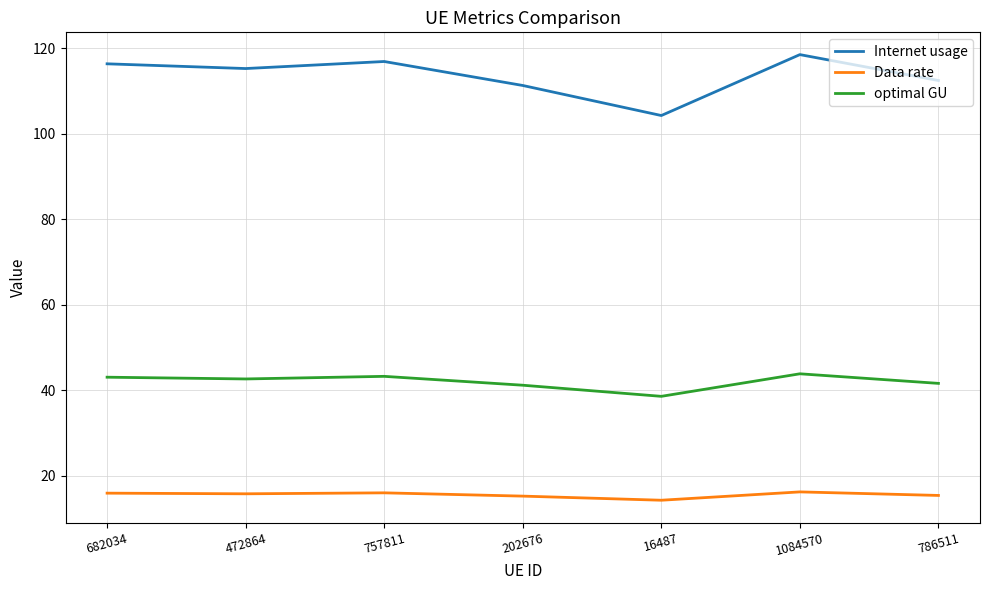

The value of optimal GU at 757811 is 23.6. True or false?

False